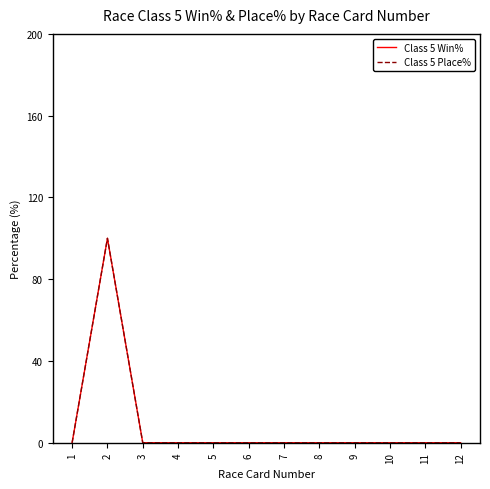

Does the chart display data point markers on the line(s)?

No